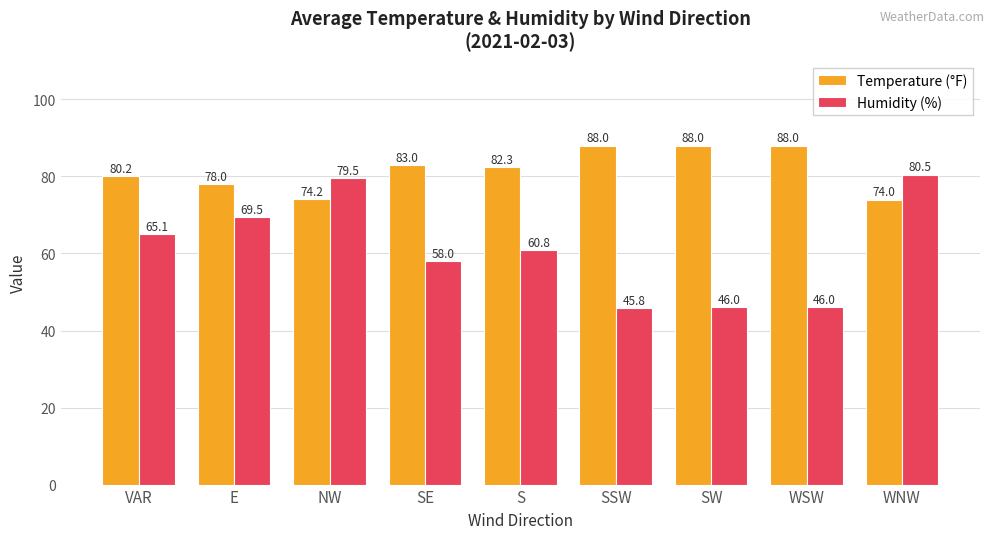

What is the sum of all Temperature (°F) values?

735.7